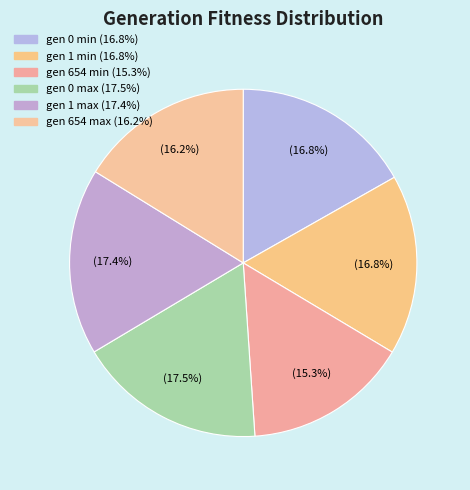

What is the ratio of the value at gen 654 max to the value at gen 1 max?

0.9